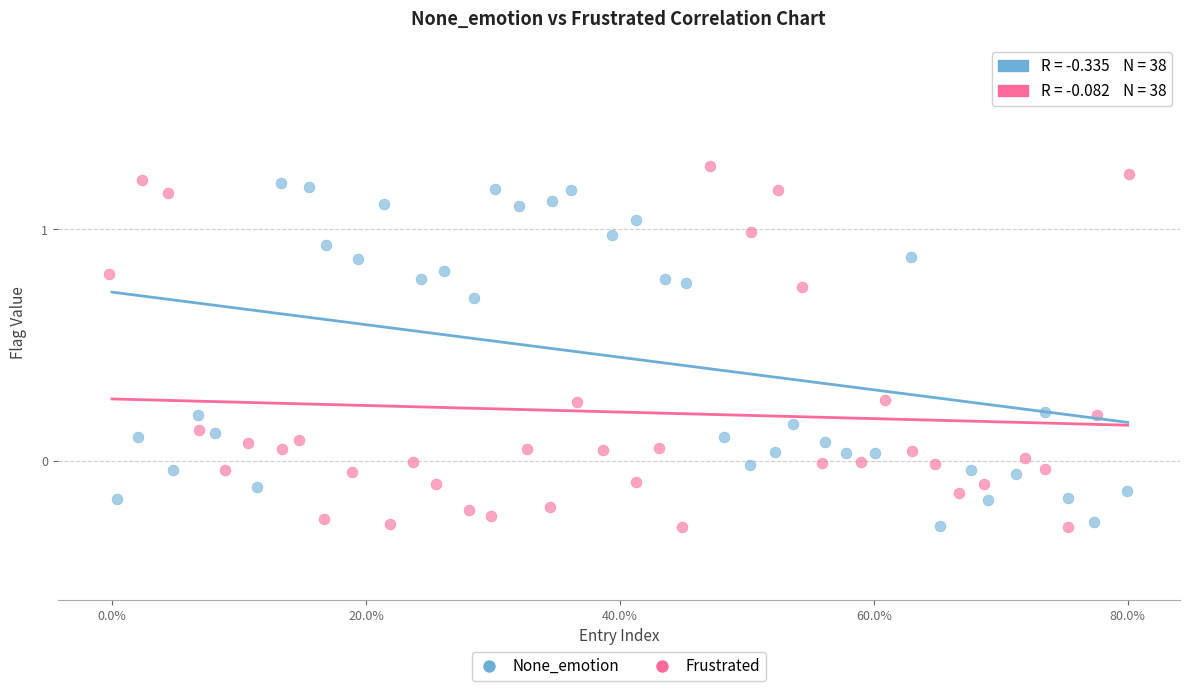

What are all the series names shown in the legend?

None_emotion, Frustrated